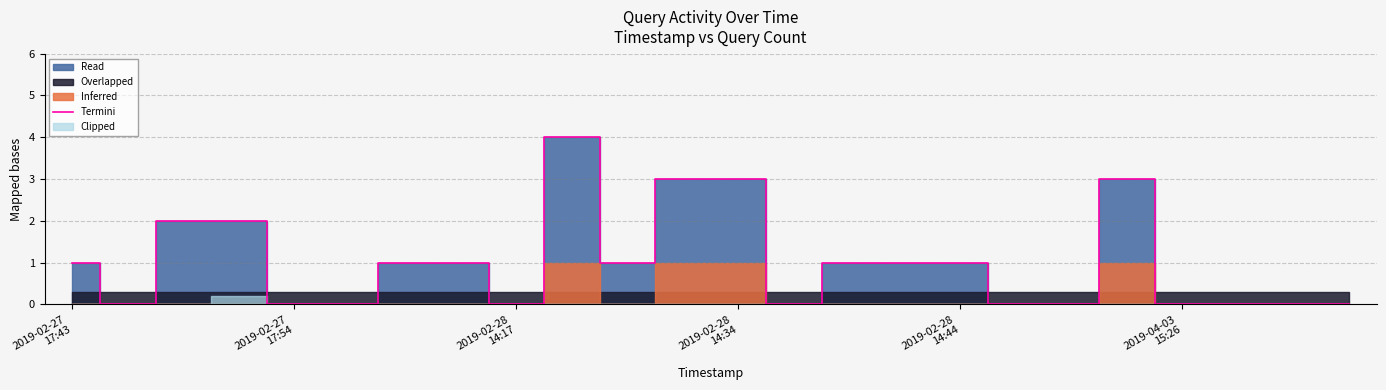

What is the highest value of the Termini series?

4